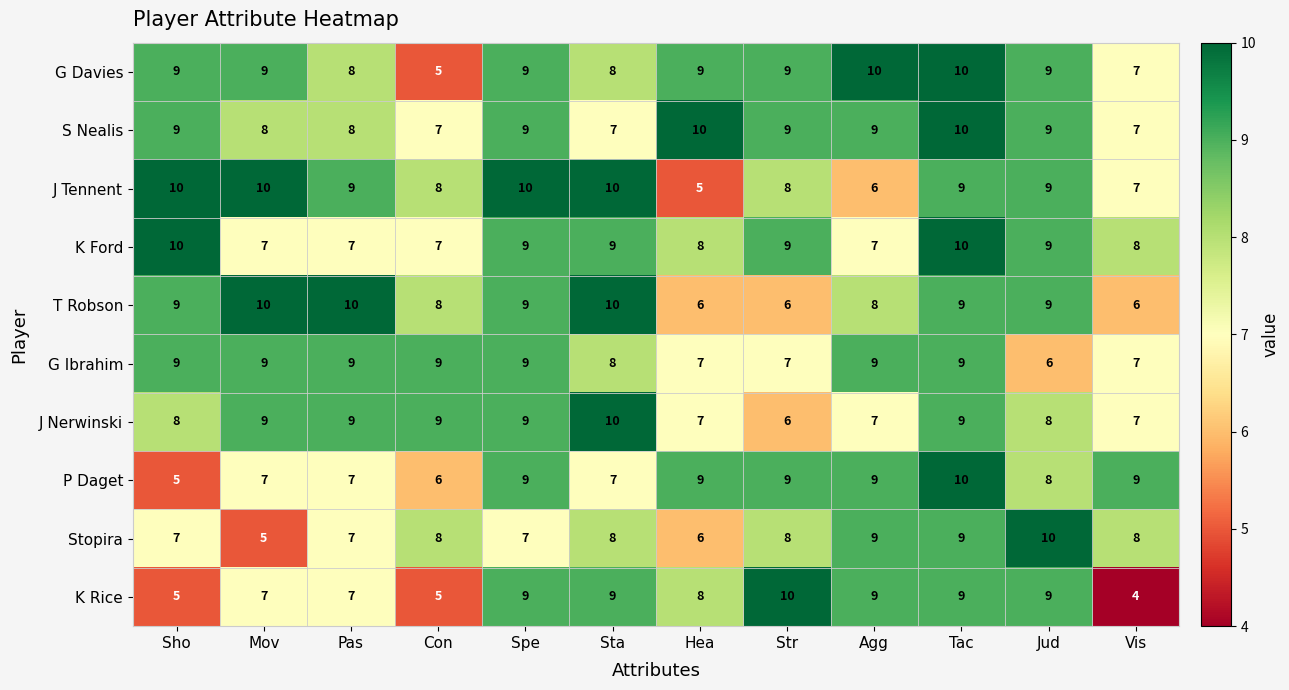

What is the greatest value displayed?

10